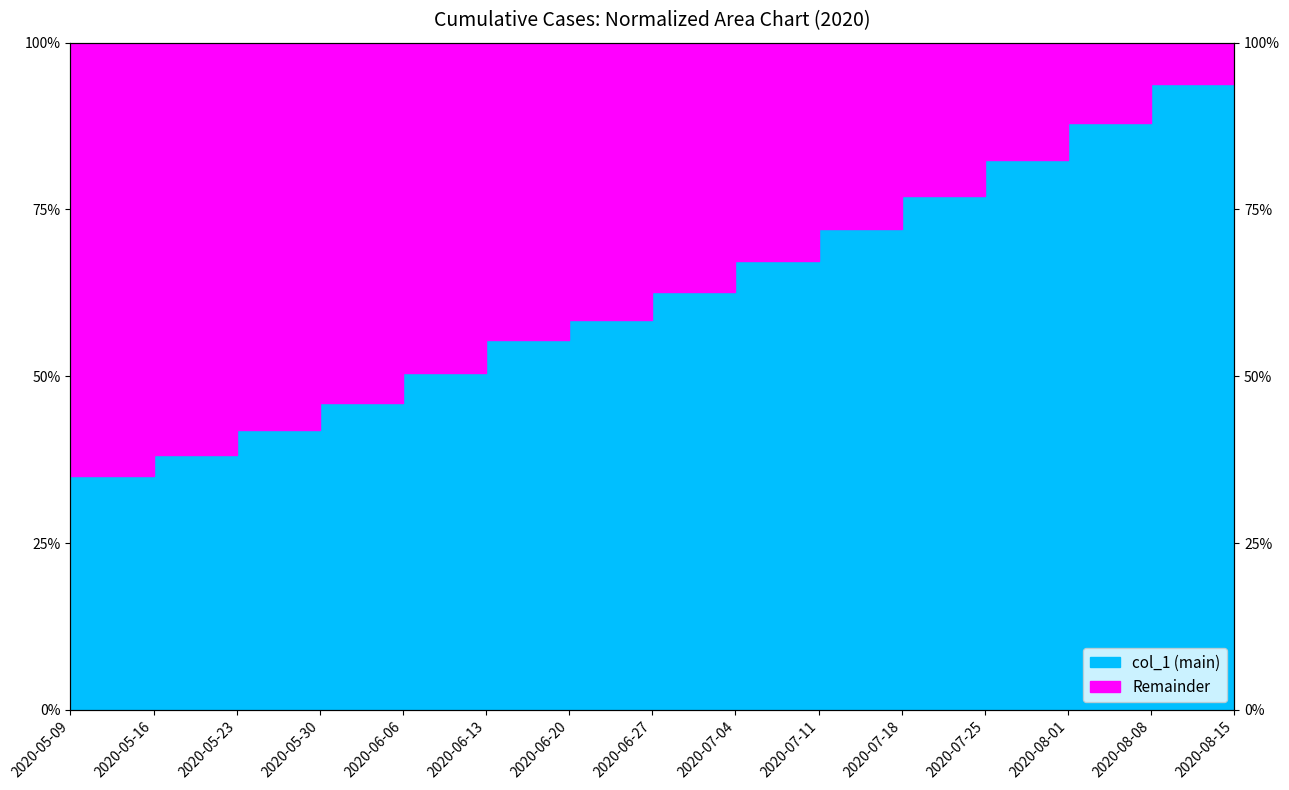

List the labels in order of value, smallest first.

2020-05-09, 2020-05-16, 2020-05-23, 2020-05-30, 2020-06-06, 2020-06-13, 2020-06-20, 2020-06-27, 2020-07-04, 2020-07-11, 2020-07-18, 2020-07-25, 2020-08-01, 2020-08-08, 2020-08-15